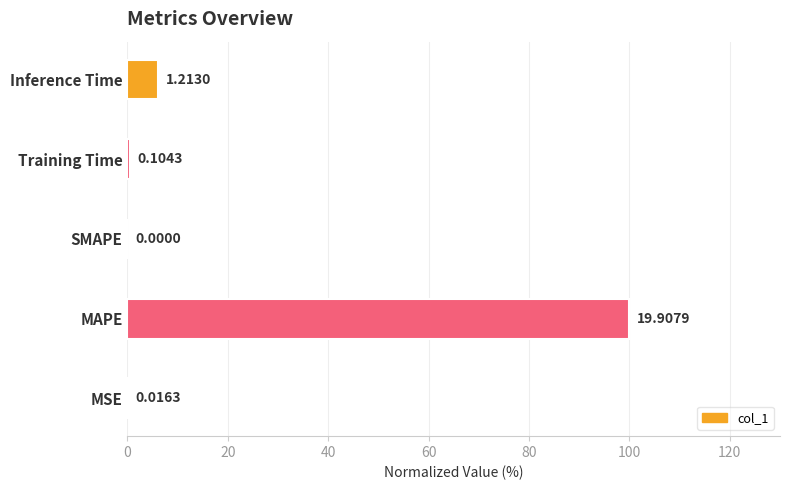

What is the sum of all values?

106.7